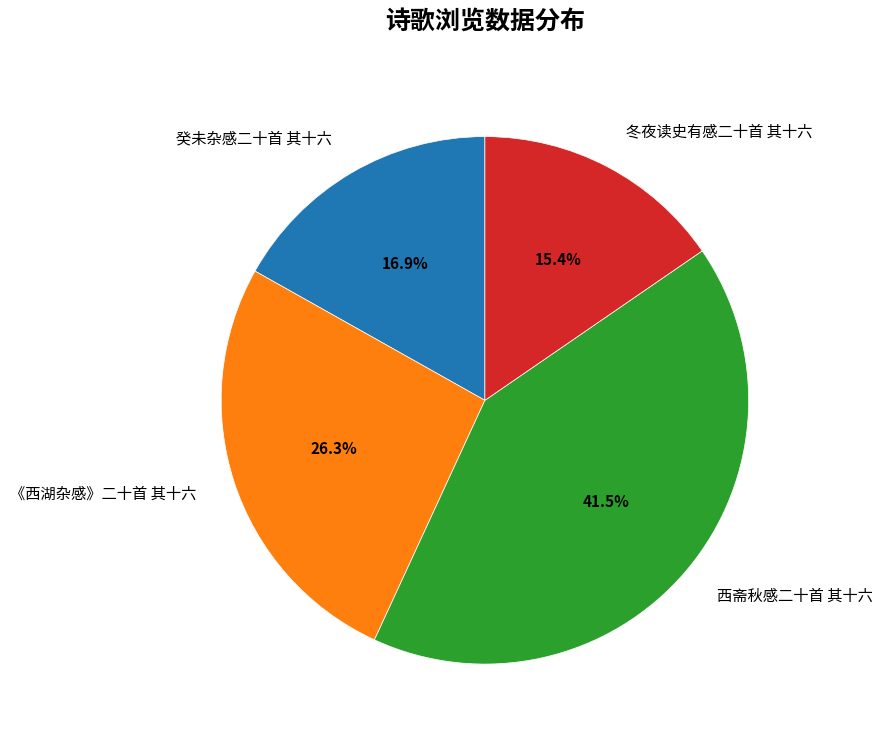

True or false: 冬夜读史有感二十首 其十六 accounts for 15% of the total.

True